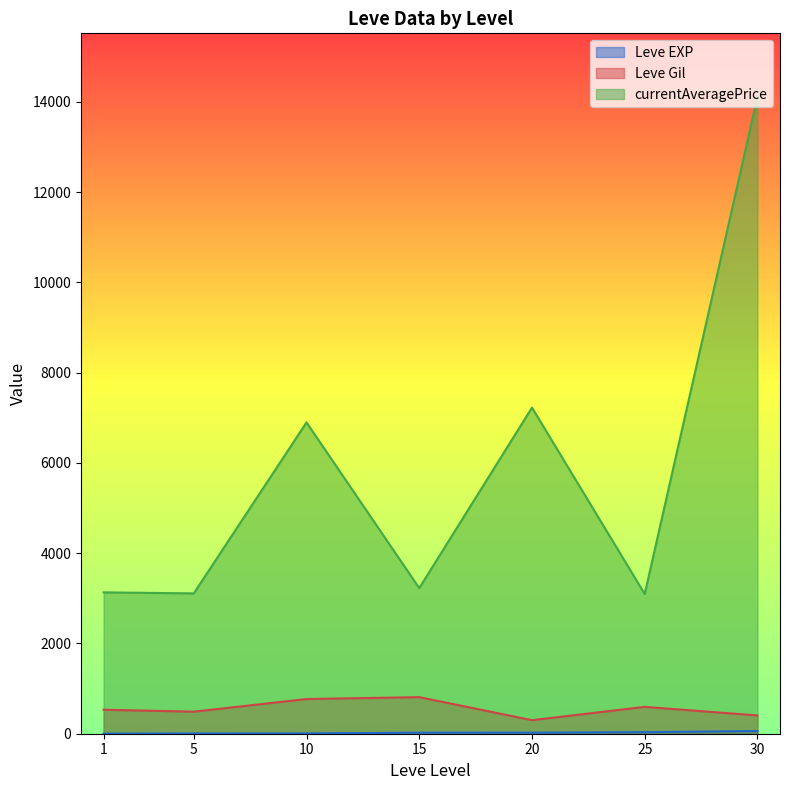

What is the difference between the maximum and minimum values in the Leve EXP series?

98